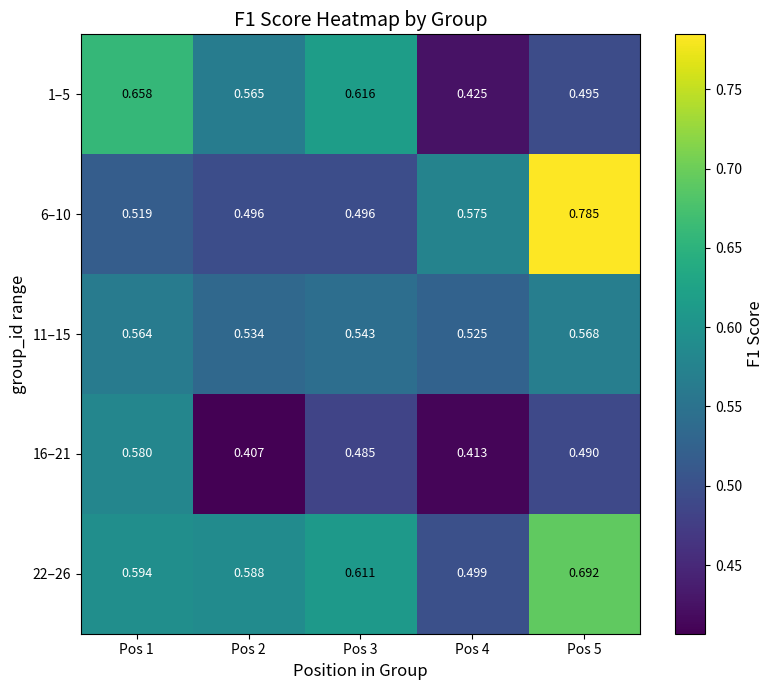

Is the value of 11–15 at Pos 1 greater than the value of 1–5 at Pos 1?

No